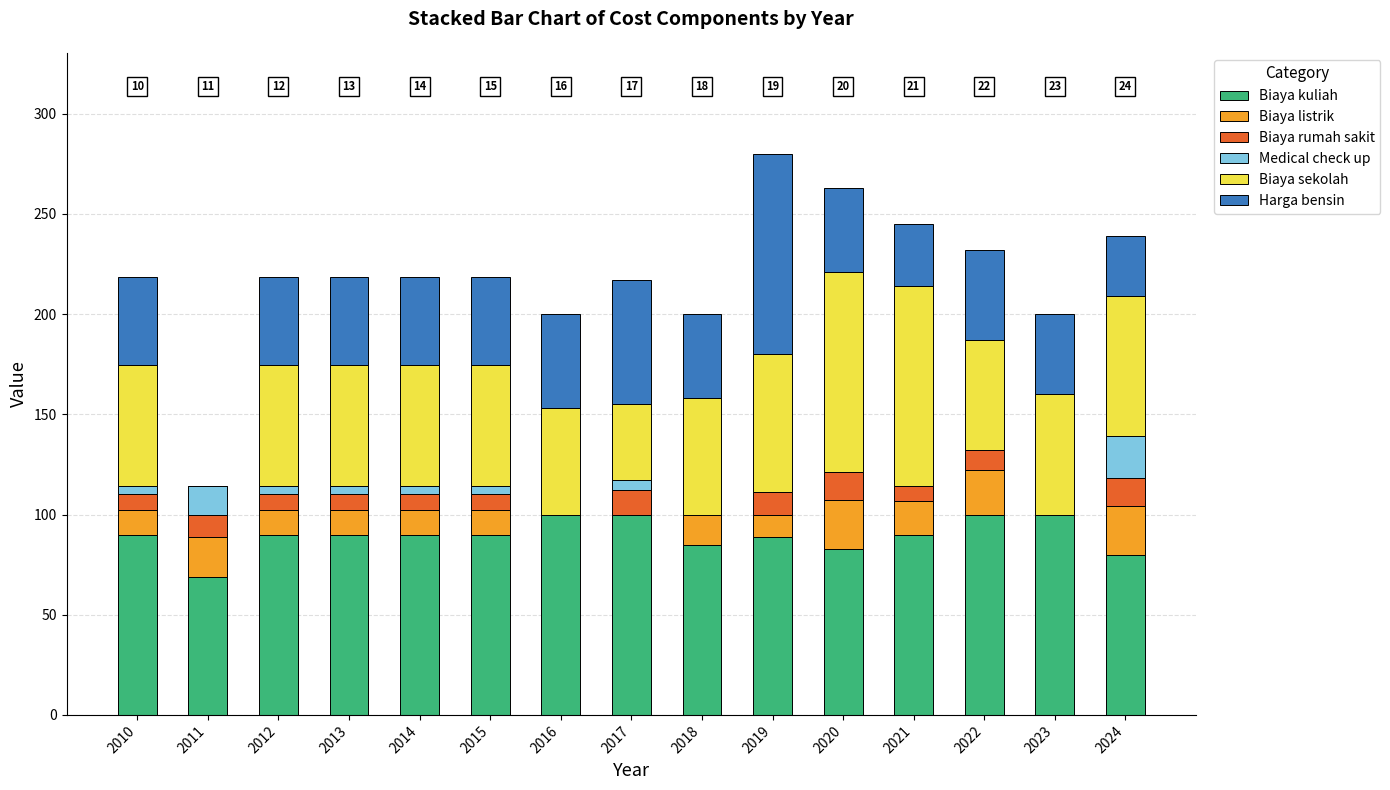

What is the sum of all Biaya kuliah values?

1343.4